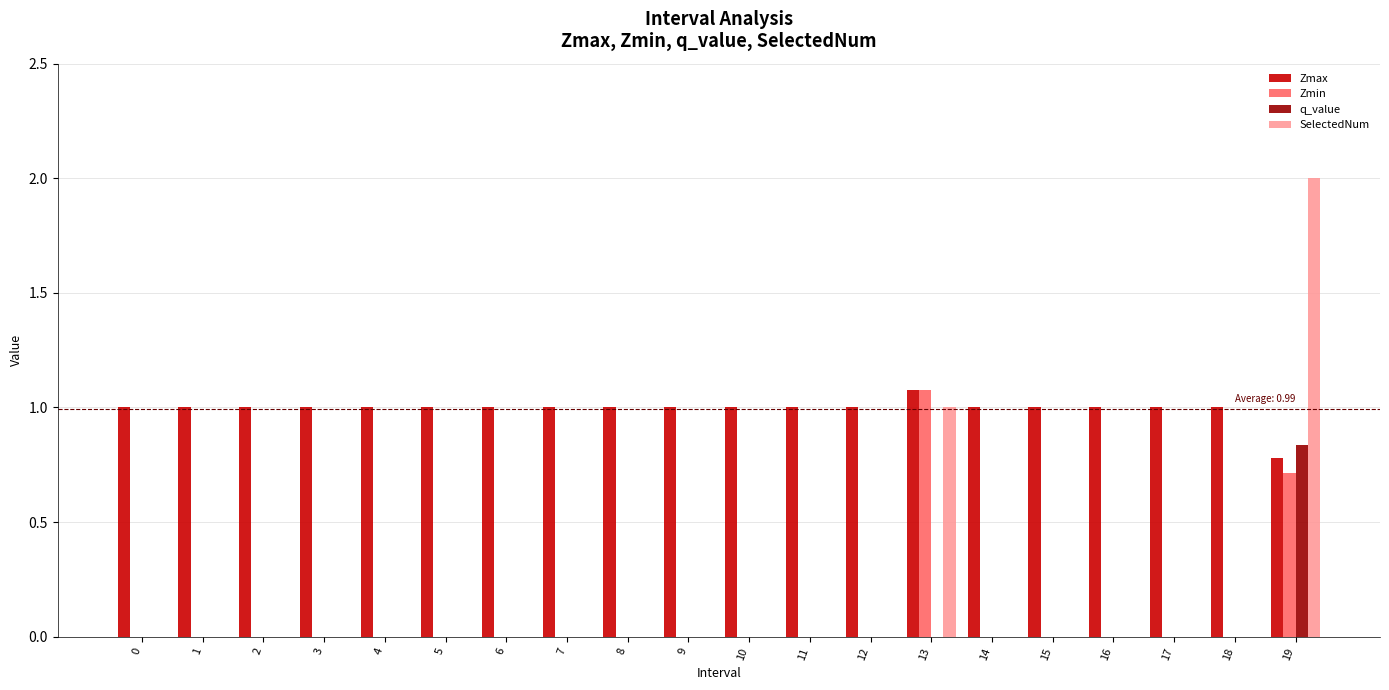

Which series has the largest range (max minus min)?

SelectedNum